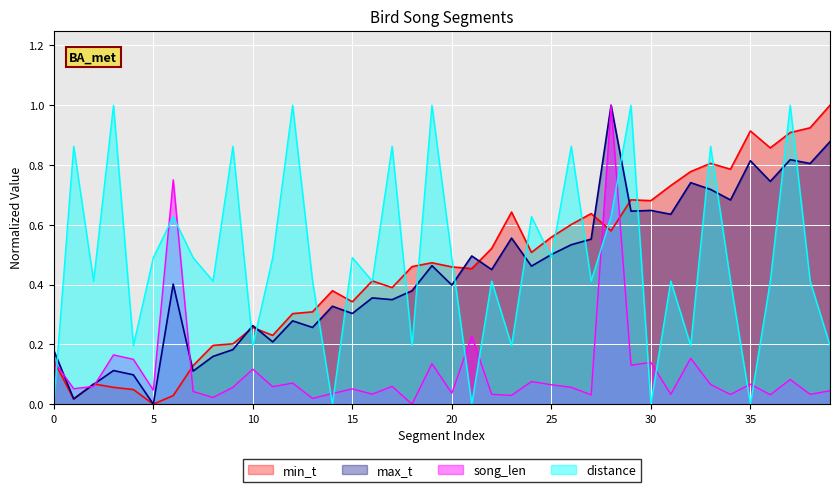

The min_t series shows 0.2 at 0. True or false?

False